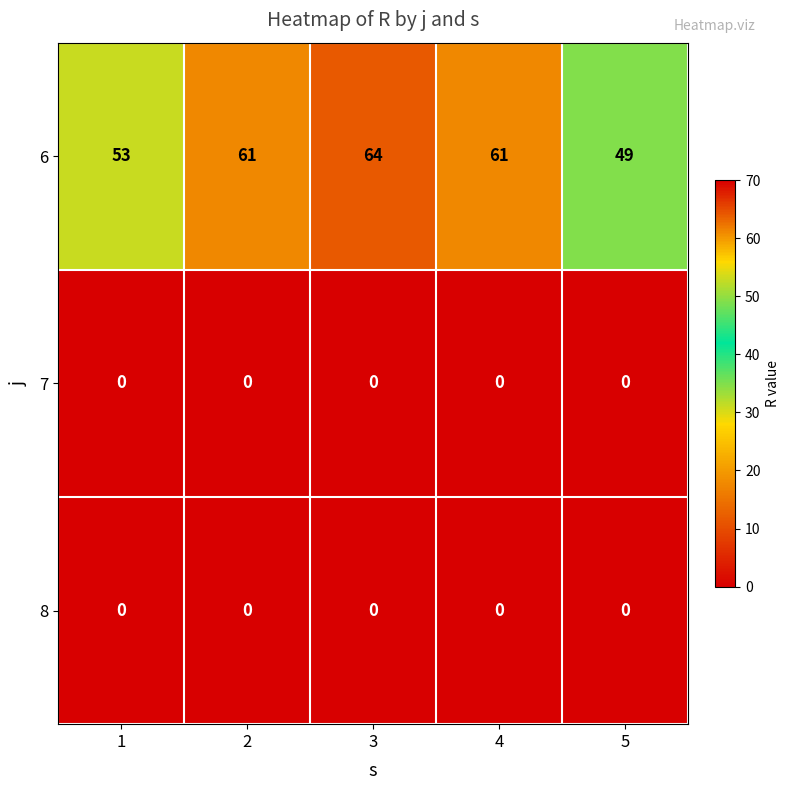

How many 6 values are between 53 and 61?

3